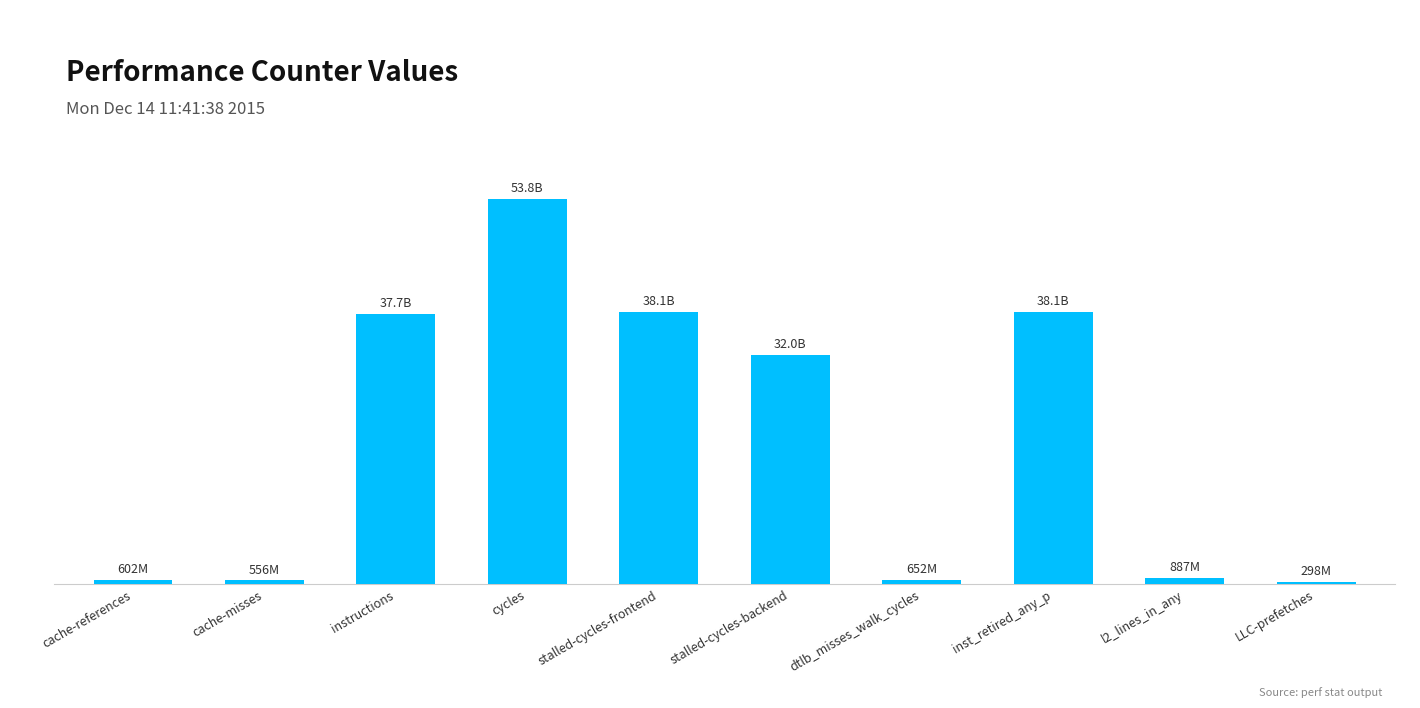

What is the change in value from instructions to stalled-cycles-backend?

-5697484501